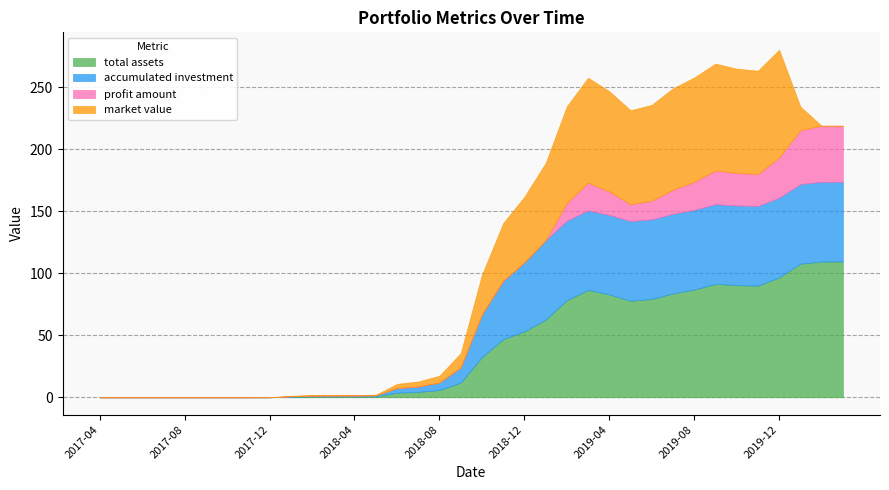

Does the chart have visible grid lines?

Yes